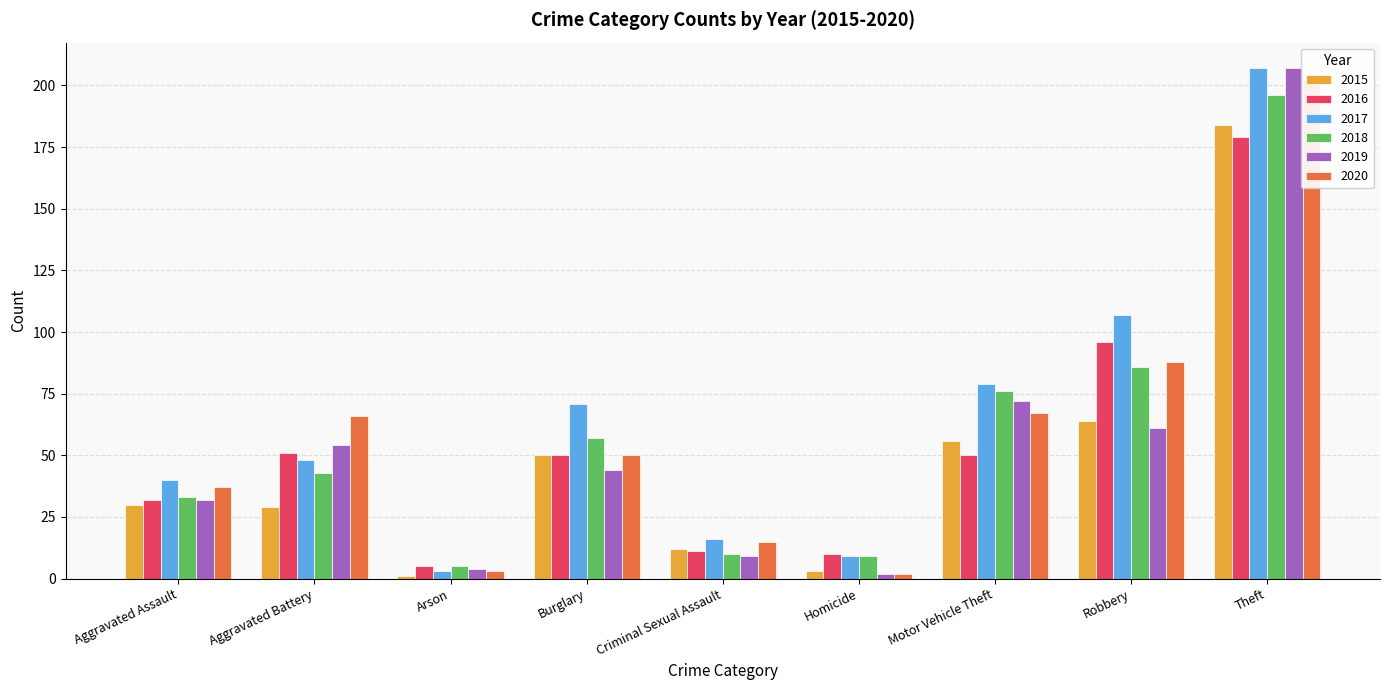

What are all the series names shown in the legend?

2015, 2016, 2017, 2018, 2019, 2020